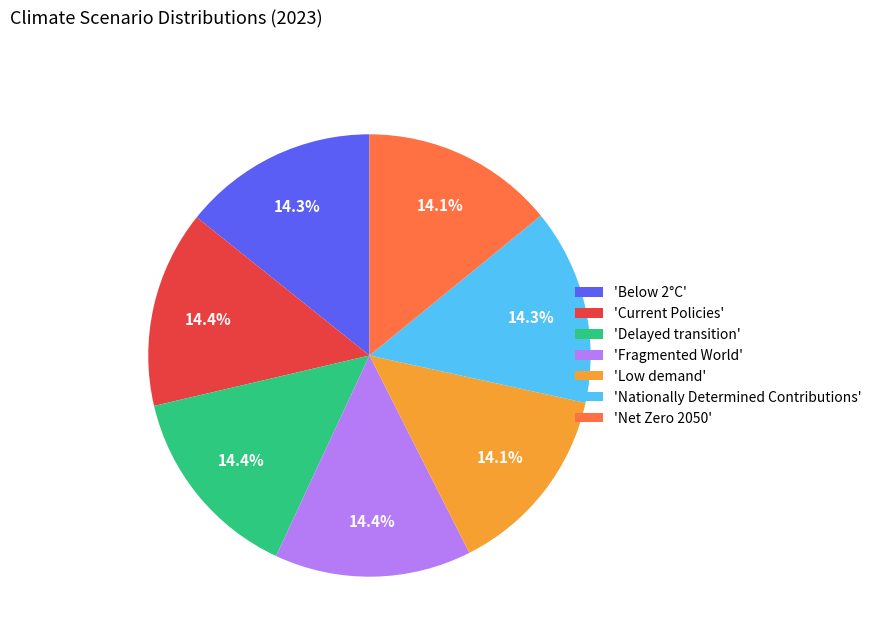

Is the sum of 'Net Zero 2050' and 'Below 2°C' greater than half?

No